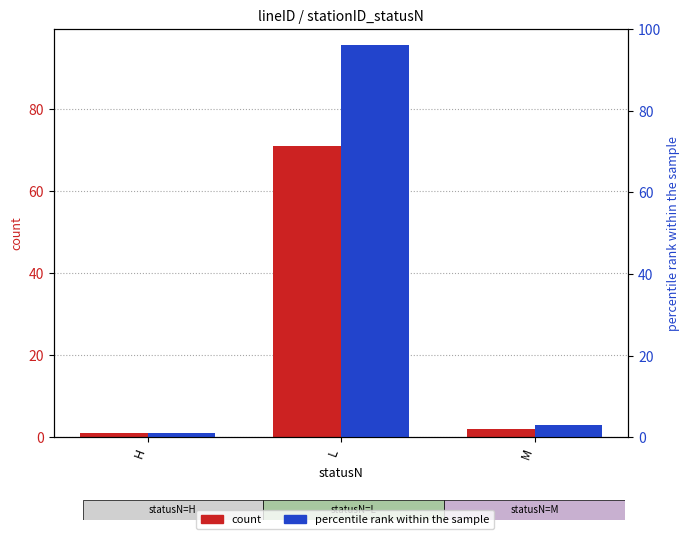

Where does the percentile rank within the sample series first go above 3?

L